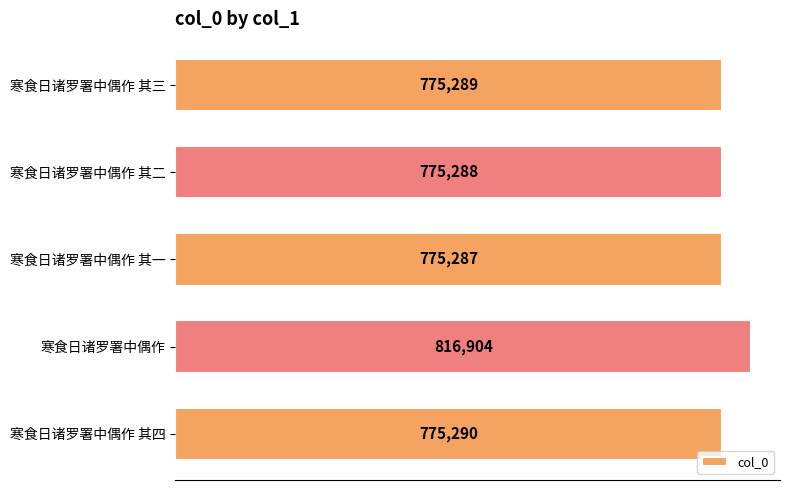

At which label is the value closest to 796095?

寒食日诸罗署中偶作 其四